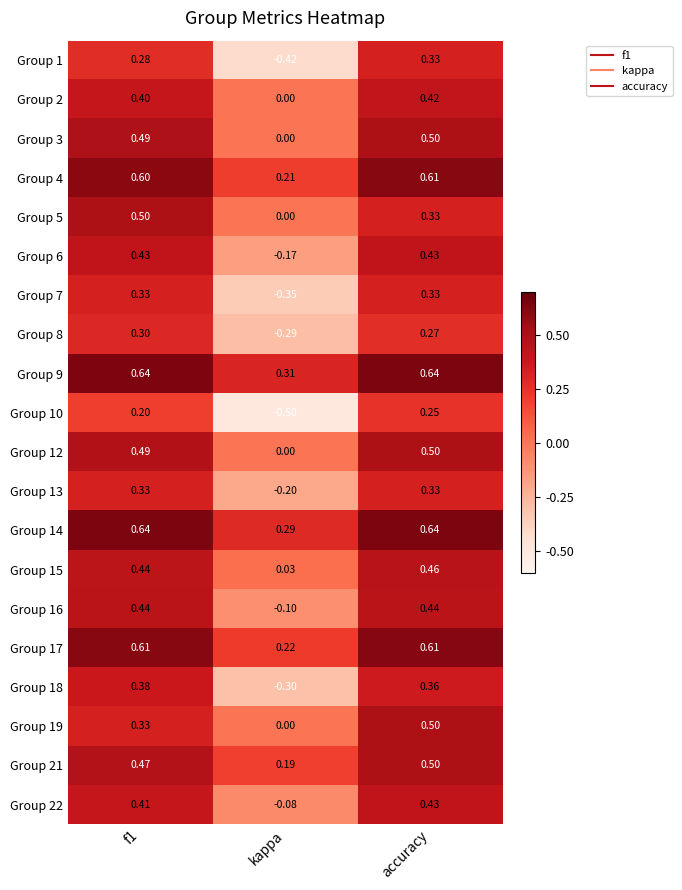

Which category has the lowest value across all series?

kappa